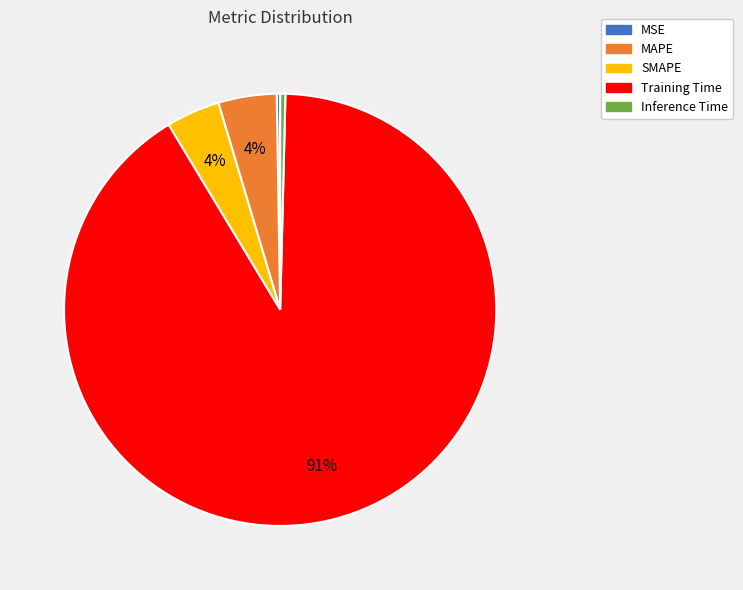

Is it true that SMAPE is 4% of the pie?

True